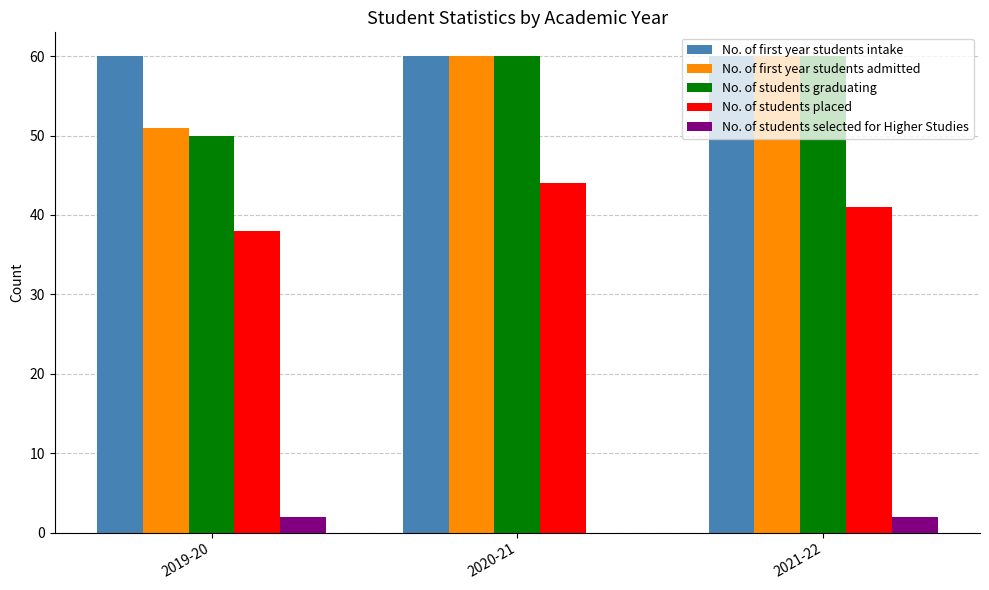

Is the value of No. of first year students intake at 2021-22 greater than the value of No. of students placed at 2019-20?

Yes